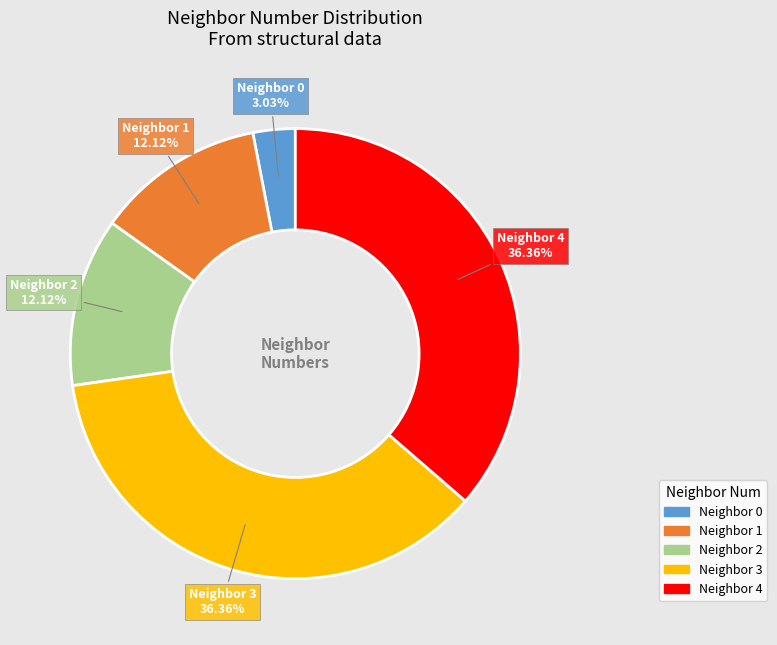

Is there a majority slice in this chart?

No